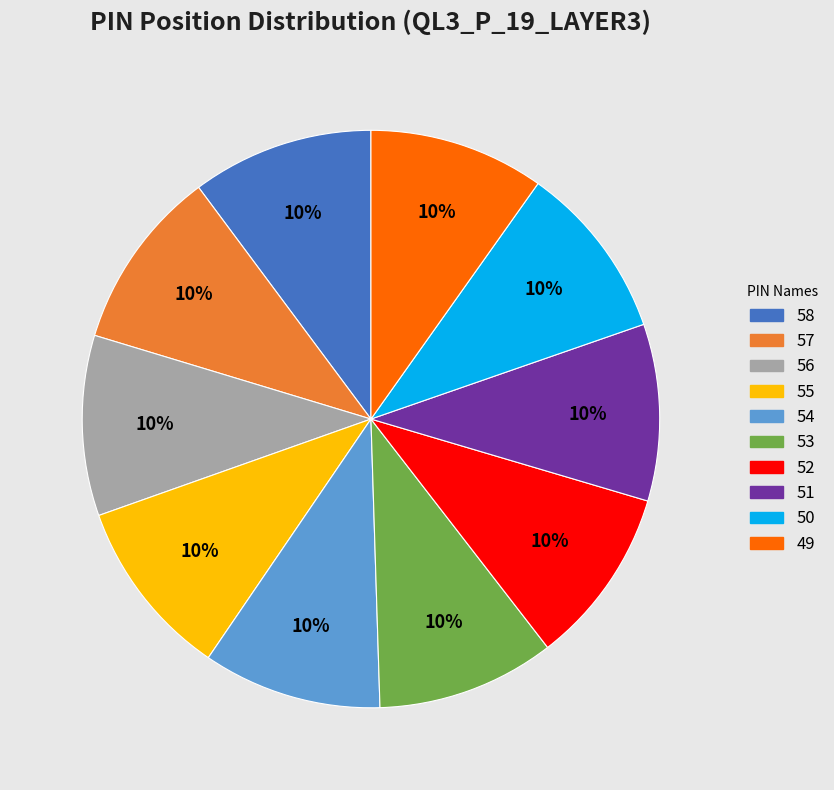

How many segments does this pie chart have?

10